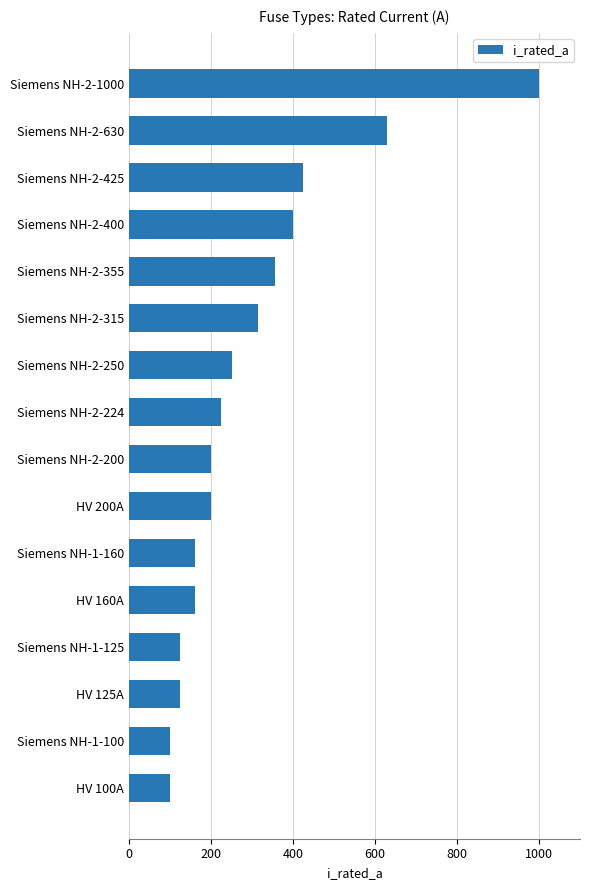

What is the average value?

298